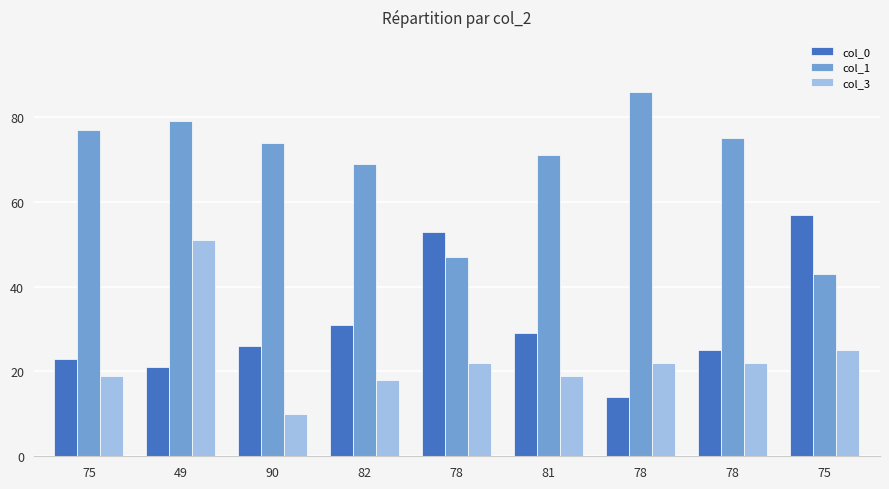

What are all the series names shown in the legend?

col_0, col_1, col_3